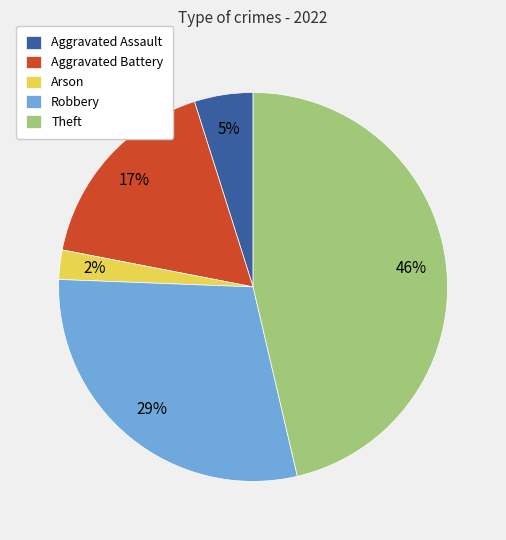

Does Aggravated Assault represent more than half of the total?

No